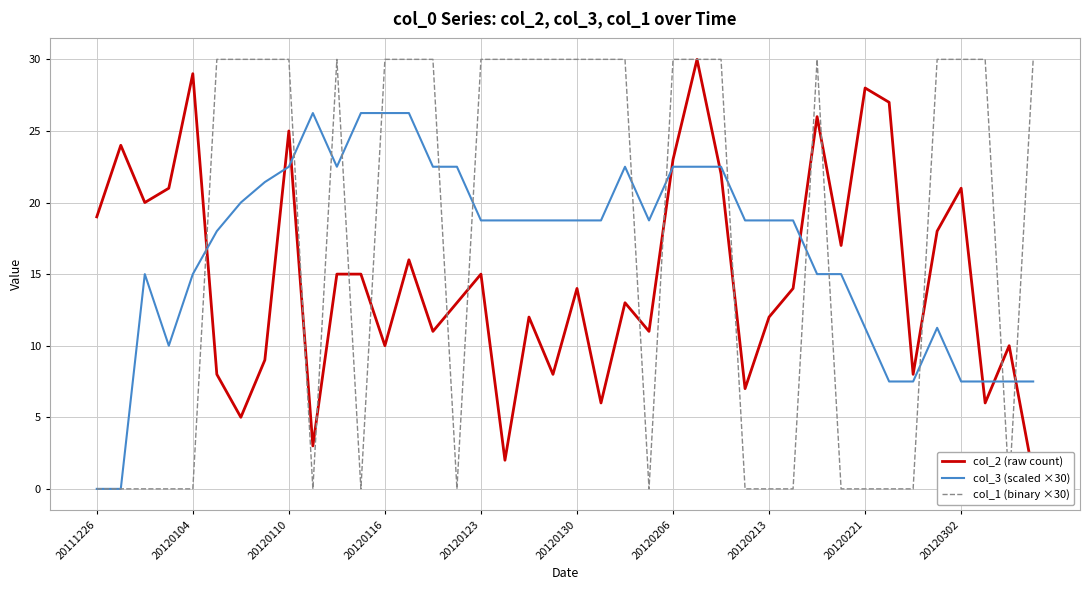

Between 20120213 and 11, which series saw the biggest shift?

col_1 (binary ×30)